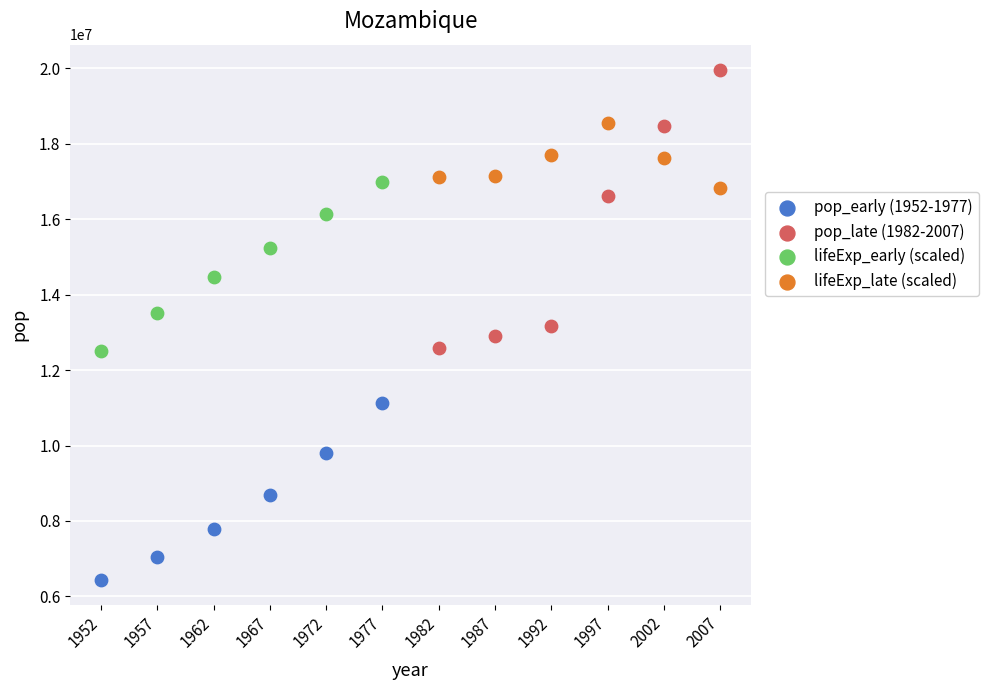

Which series contains the lowest Y value?

pop_early (1952-1977)